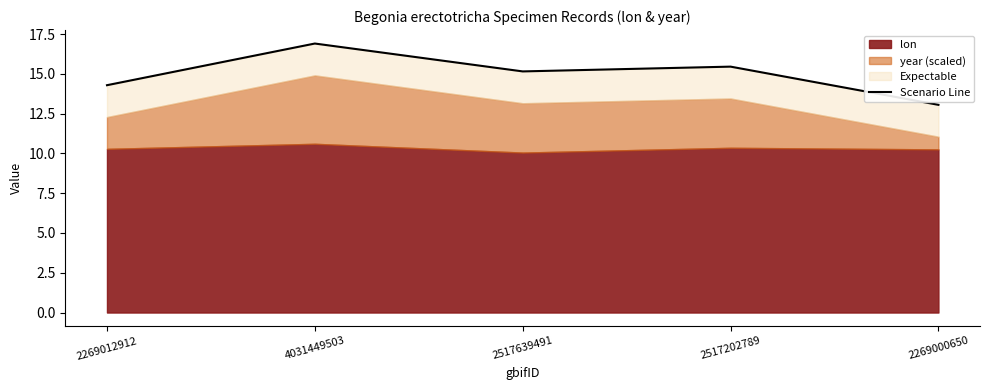

What is the value of the 5th point from the left?

13.1